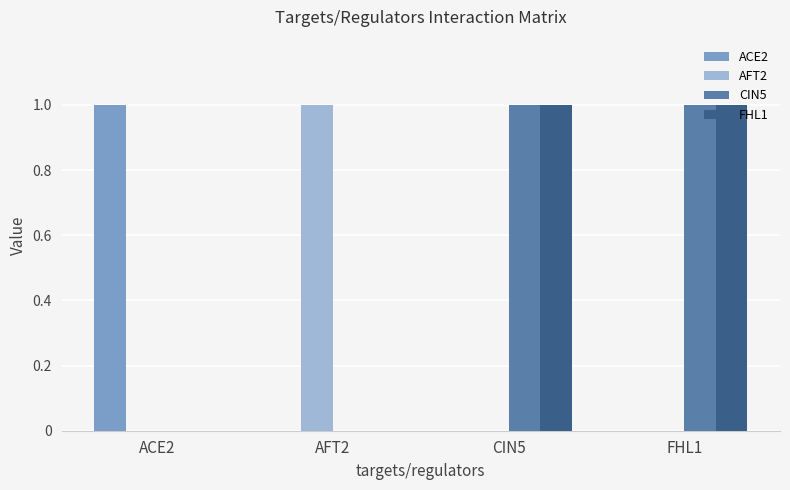

The FHL1 series shows 2 at FHL1. True or false?

False